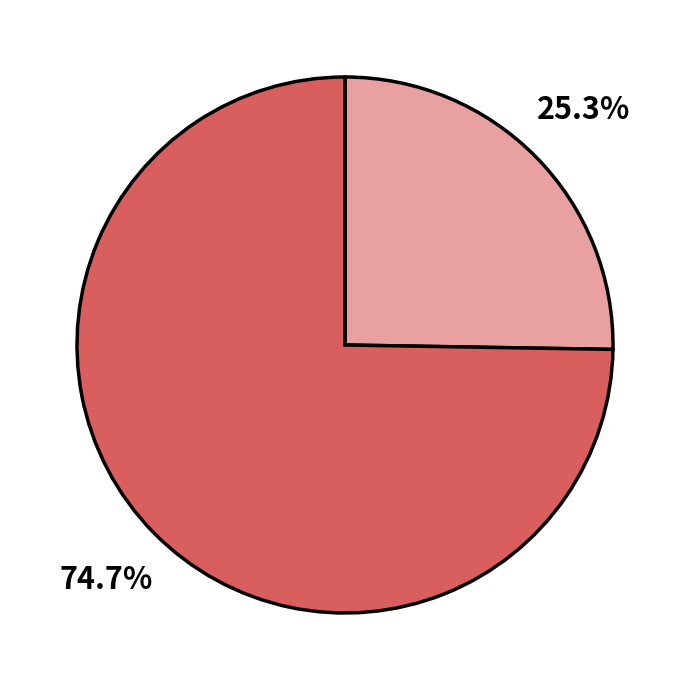

Is there any slice that represents more than half of the pie?

Yes